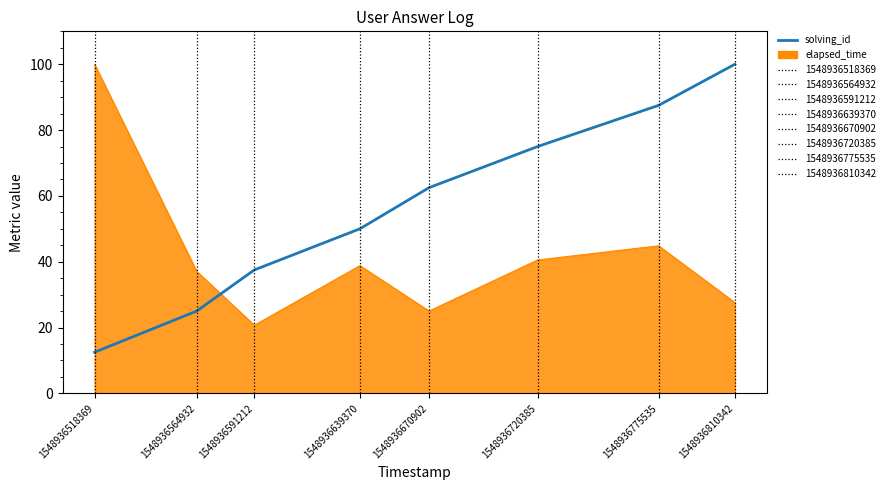

At 1548936810342, list the series in order from smallest to largest.

elapsed_time, solving_id